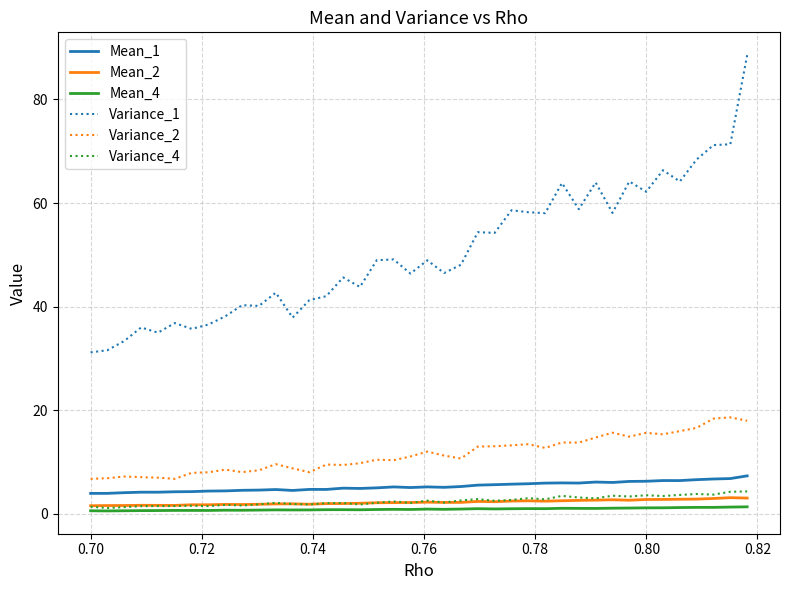

What is the maximum value shown in the chart?

88.6